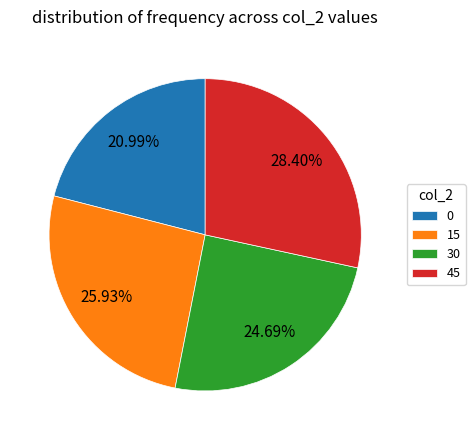

Does 45 account for over 50% of the chart?

No